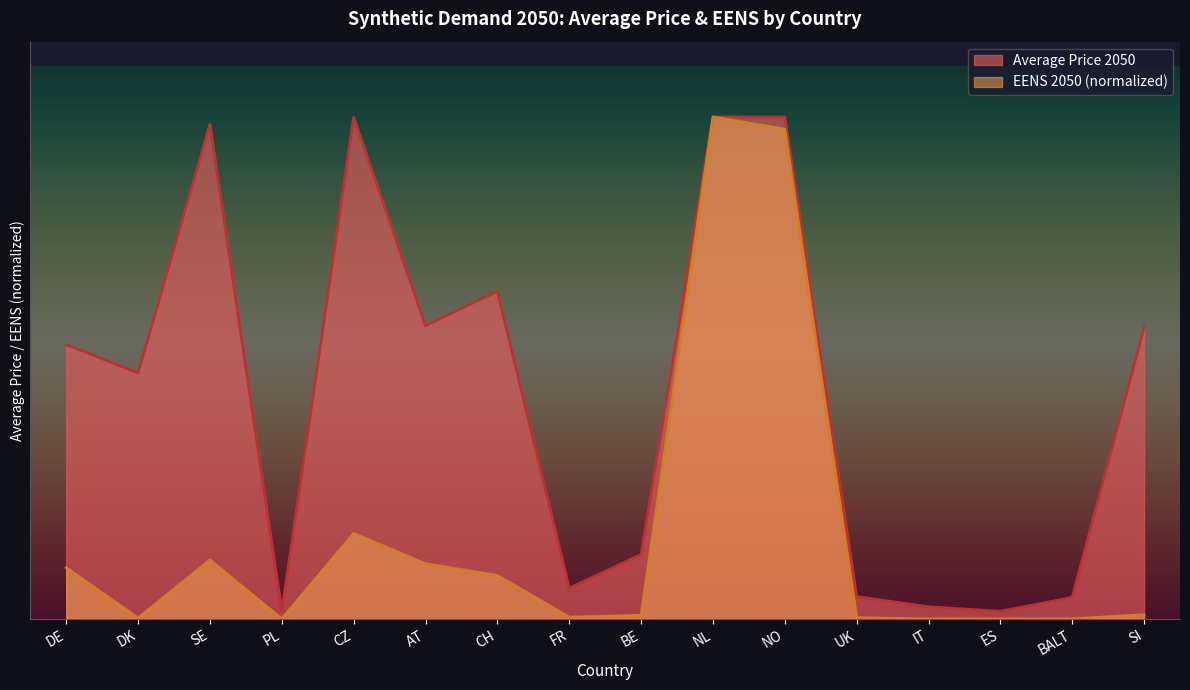

What is the approximate value of EENS 2050 at NL?

3000.0